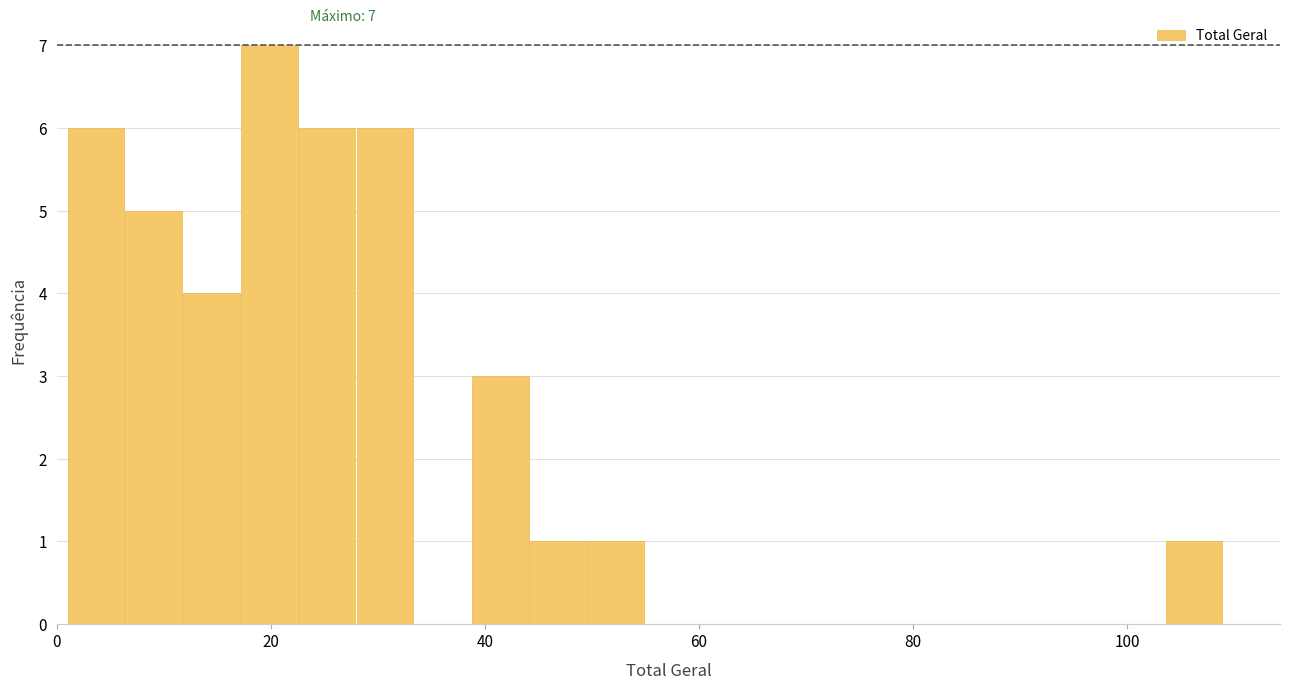

Around what value on the x-axis is the tallest bar? Give the approximate position of its centre, as read against the axis.

20